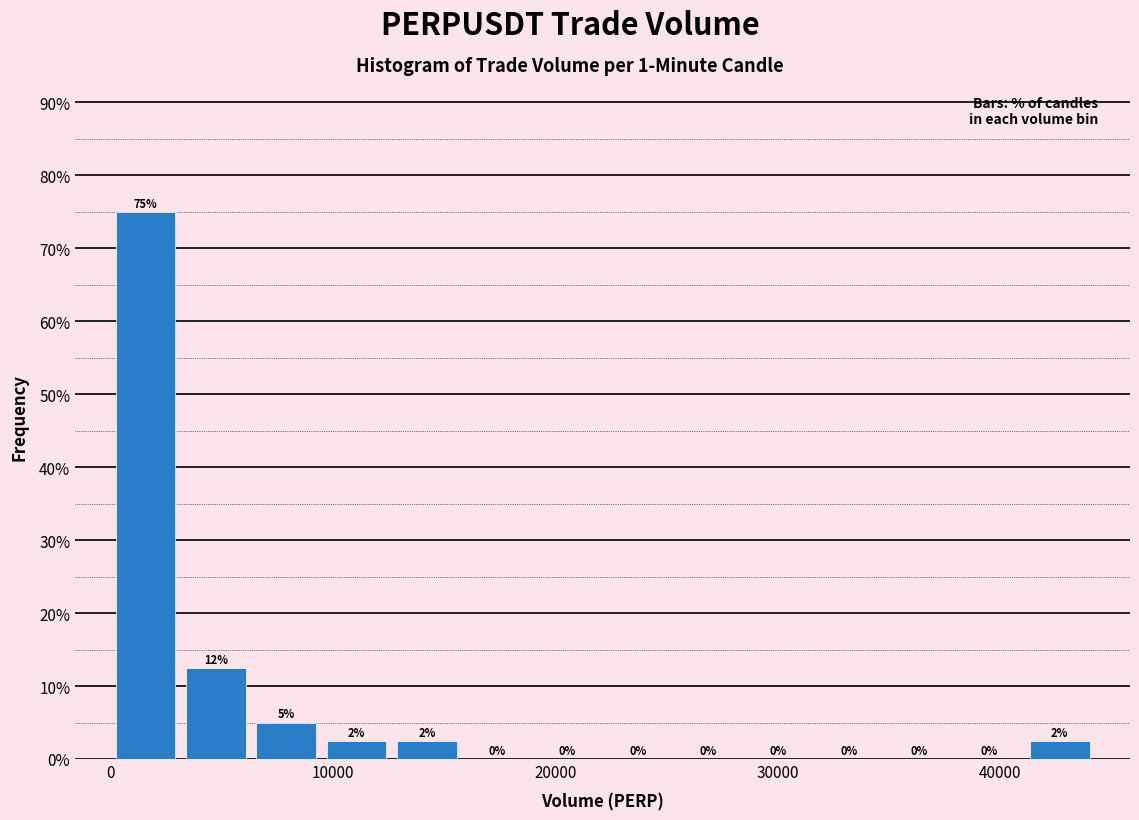

Around what value on the x-axis is the tallest bar? Give the approximate position of its centre, as read against the axis.

2000